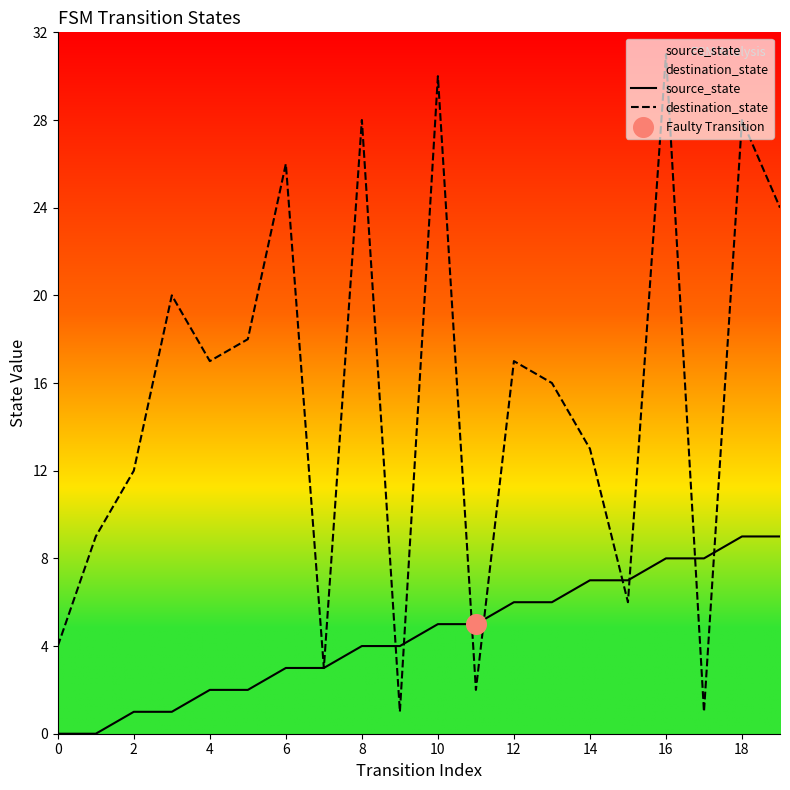

Which series contains the highest Y value?

destination_state